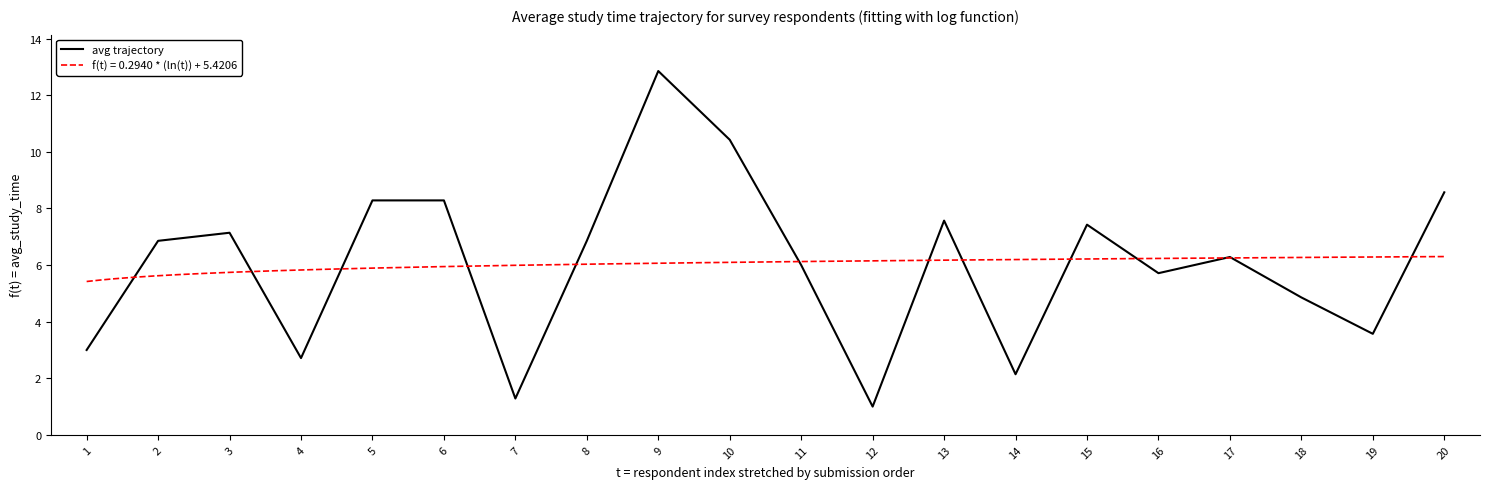

Is this an area chart (filled region under the line)?

No